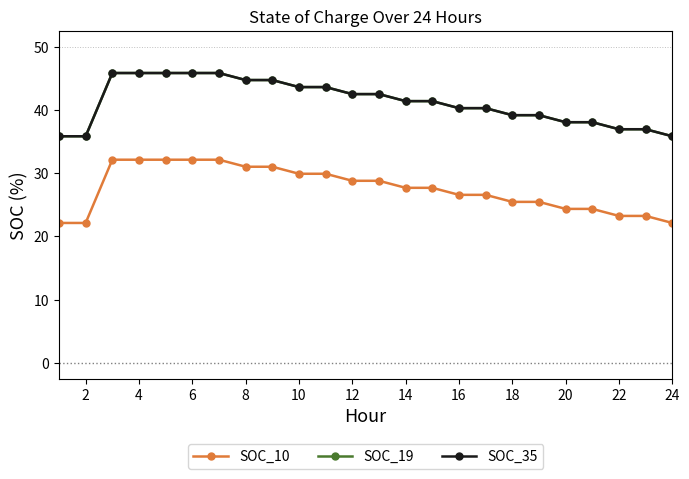

True or false: SOC_19 and SOC_10 cross at least once.

False